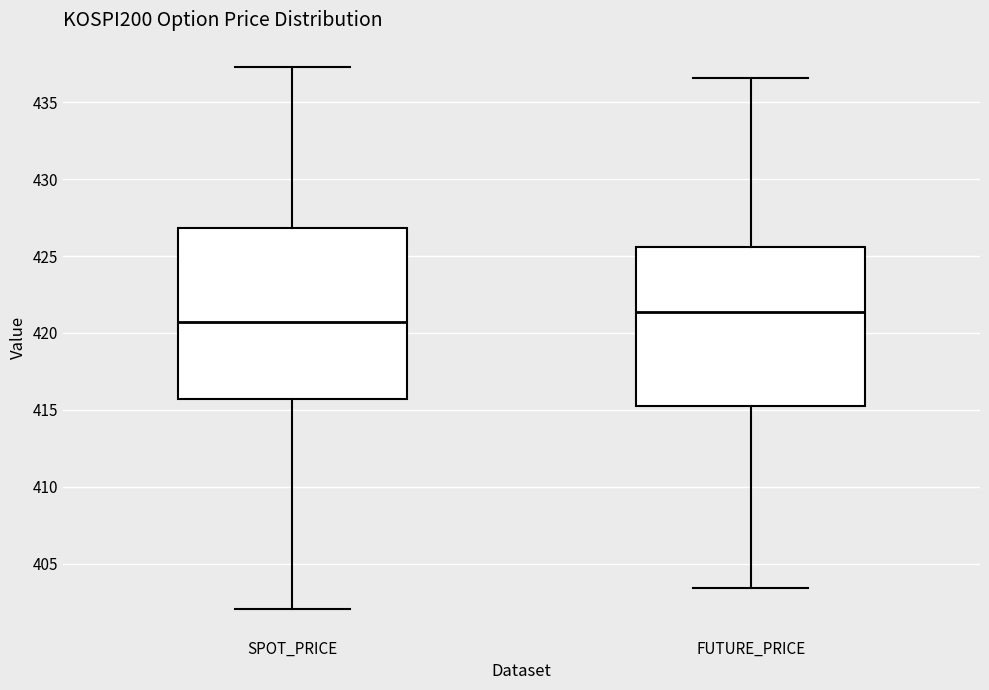

Which box is the tallest, from its lower edge to its upper edge?

SPOT_PRICE